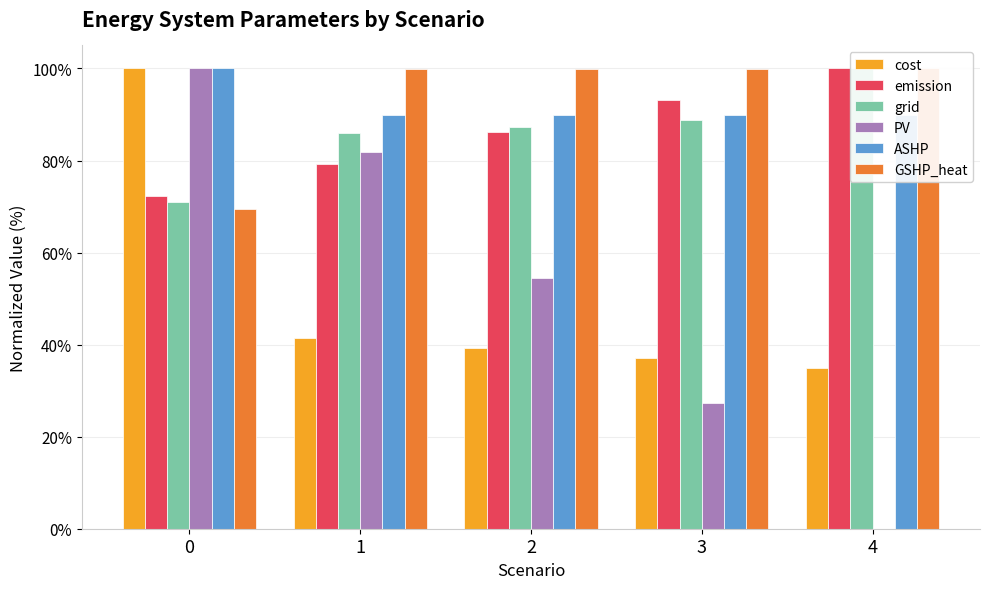

Reading left to right, what are all the values shown in this chart?

cost: 100.0	41.4	39.2	37.0	34.9
emission: 72.3	79.2	86.1	93.1	100.0
grid: 71.0	85.9	87.4	88.8	100.0
PV: 100.0	81.8	54.5	27.3	0.0
ASHP: 100.0	89.8	89.8	89.8	89.8
GSHP_heat: 69.5	100.0	100.0	100.0	100.0